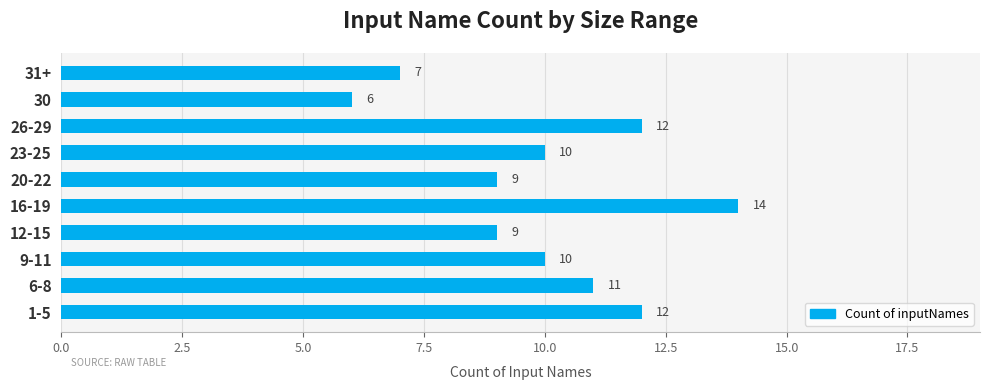

Are the bars horizontal?

Yes